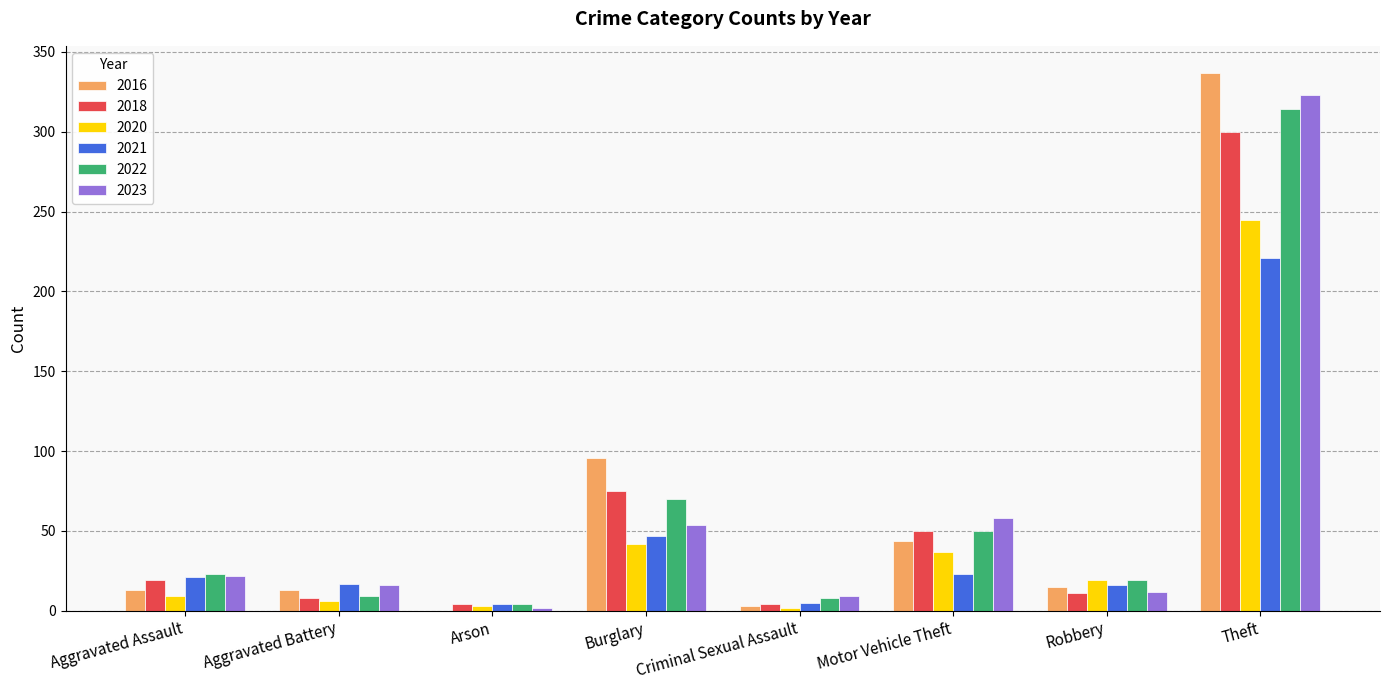

What is the highest value of the 2018 series?

300